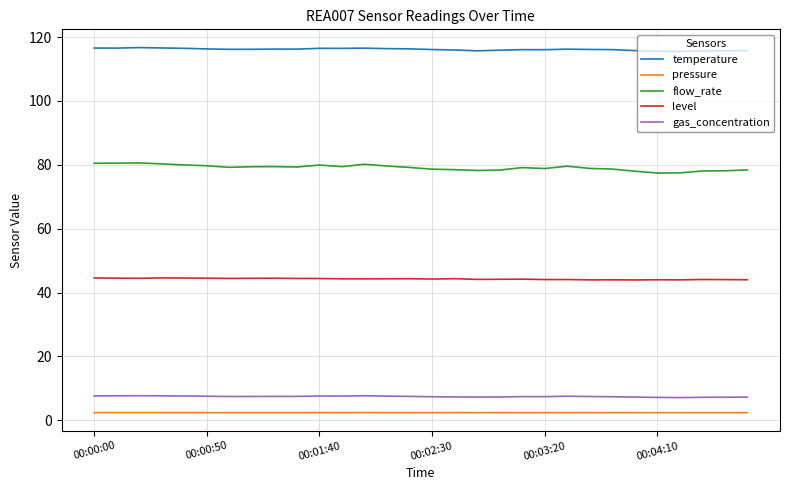

True or false: gas_concentration and pressure intersect in this chart.

False